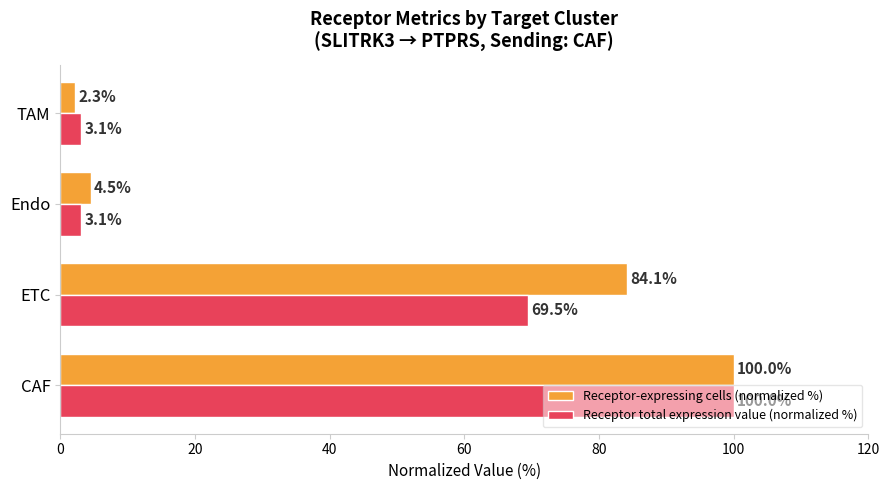

What is the approximate value of Receptor total expression value (normalized %) at TAM?

3.1